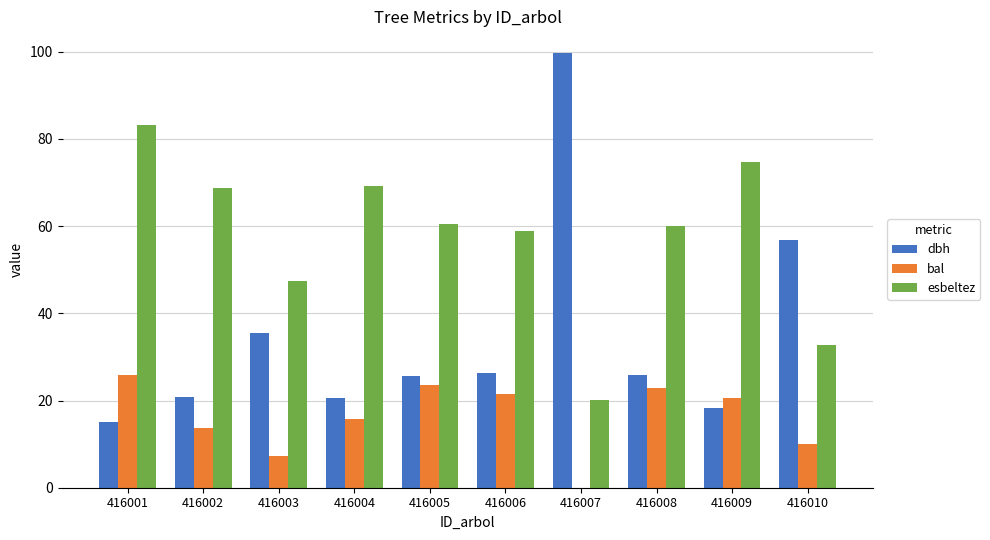

What is the average value of the bal series?

16.1